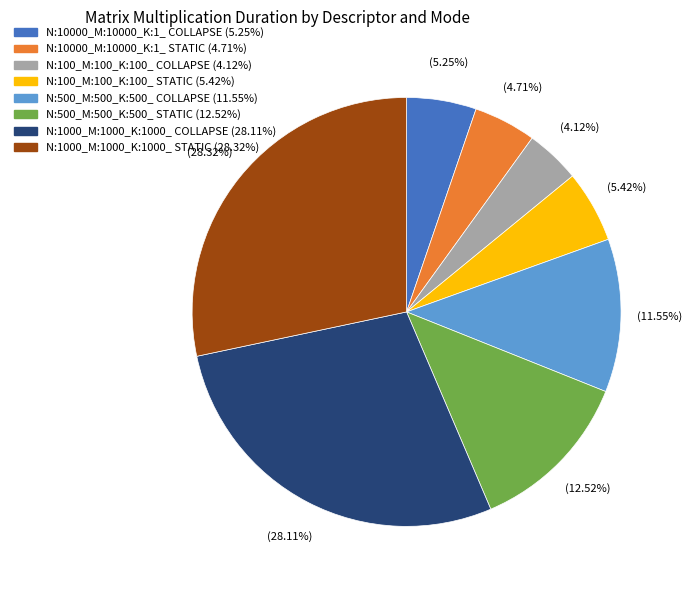

Which category has the smallest portion of the pie?

N:100_M:100_K:100_ COLLAPSE